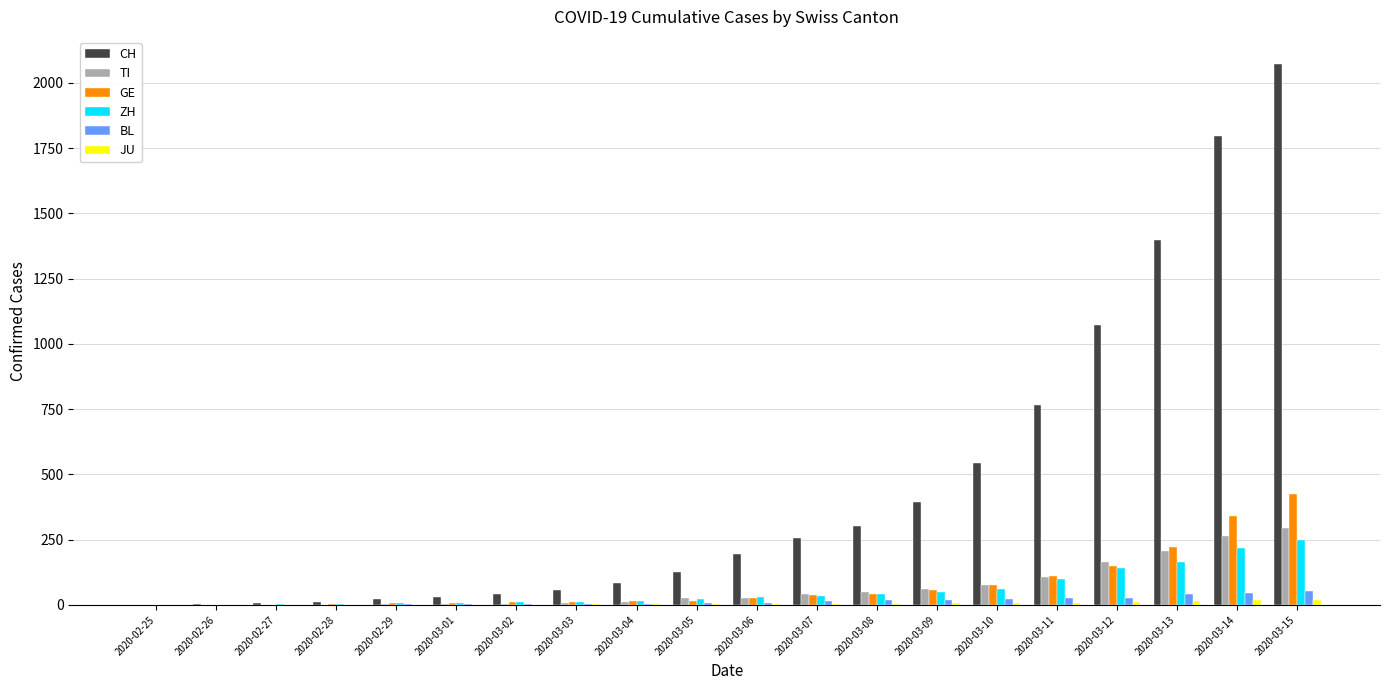

What is the spread (max minus min) of values at 2020-03-05?

121